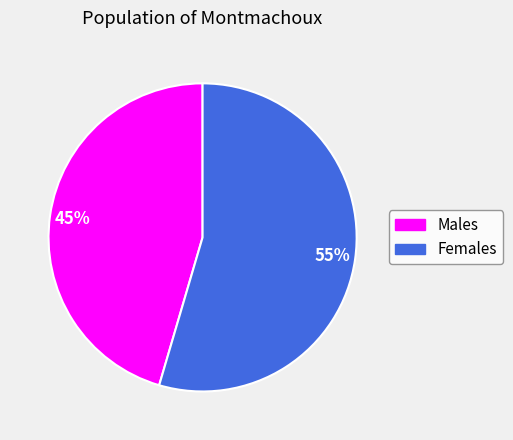

To the nearest percent, what is the average slice percentage?

50%